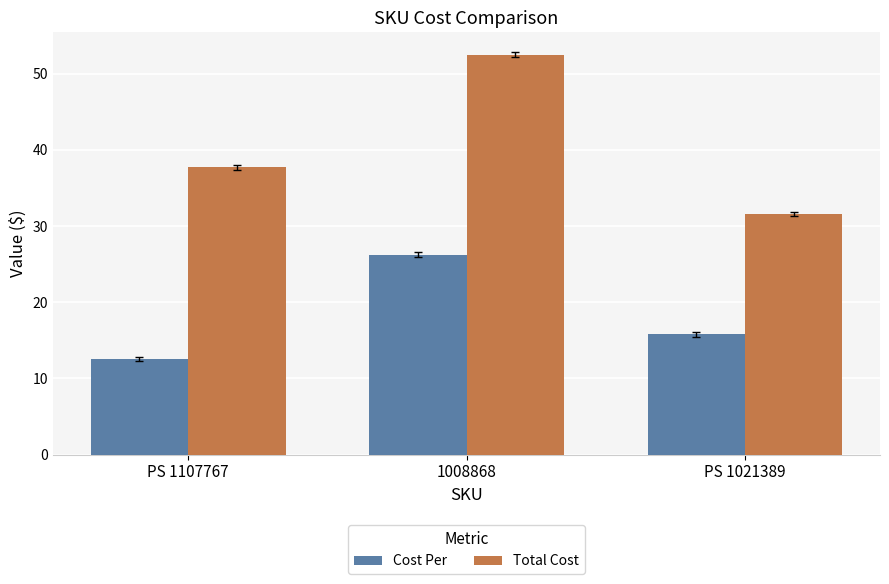

How many values in the Total Cost series exceed 37?

2